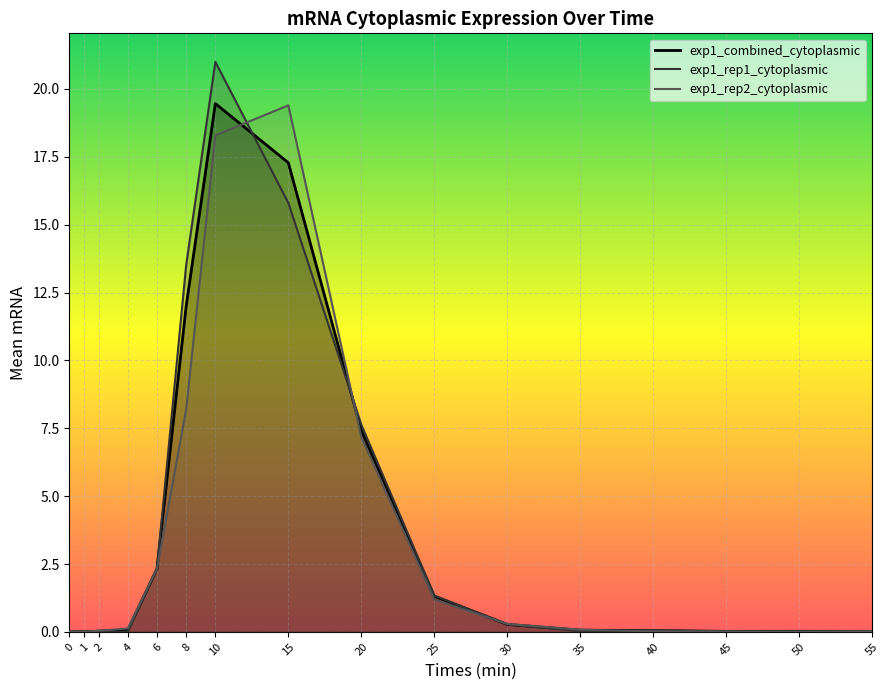

How many interior local peaks does the exp1_rep2_cytoplasmic series have?

1